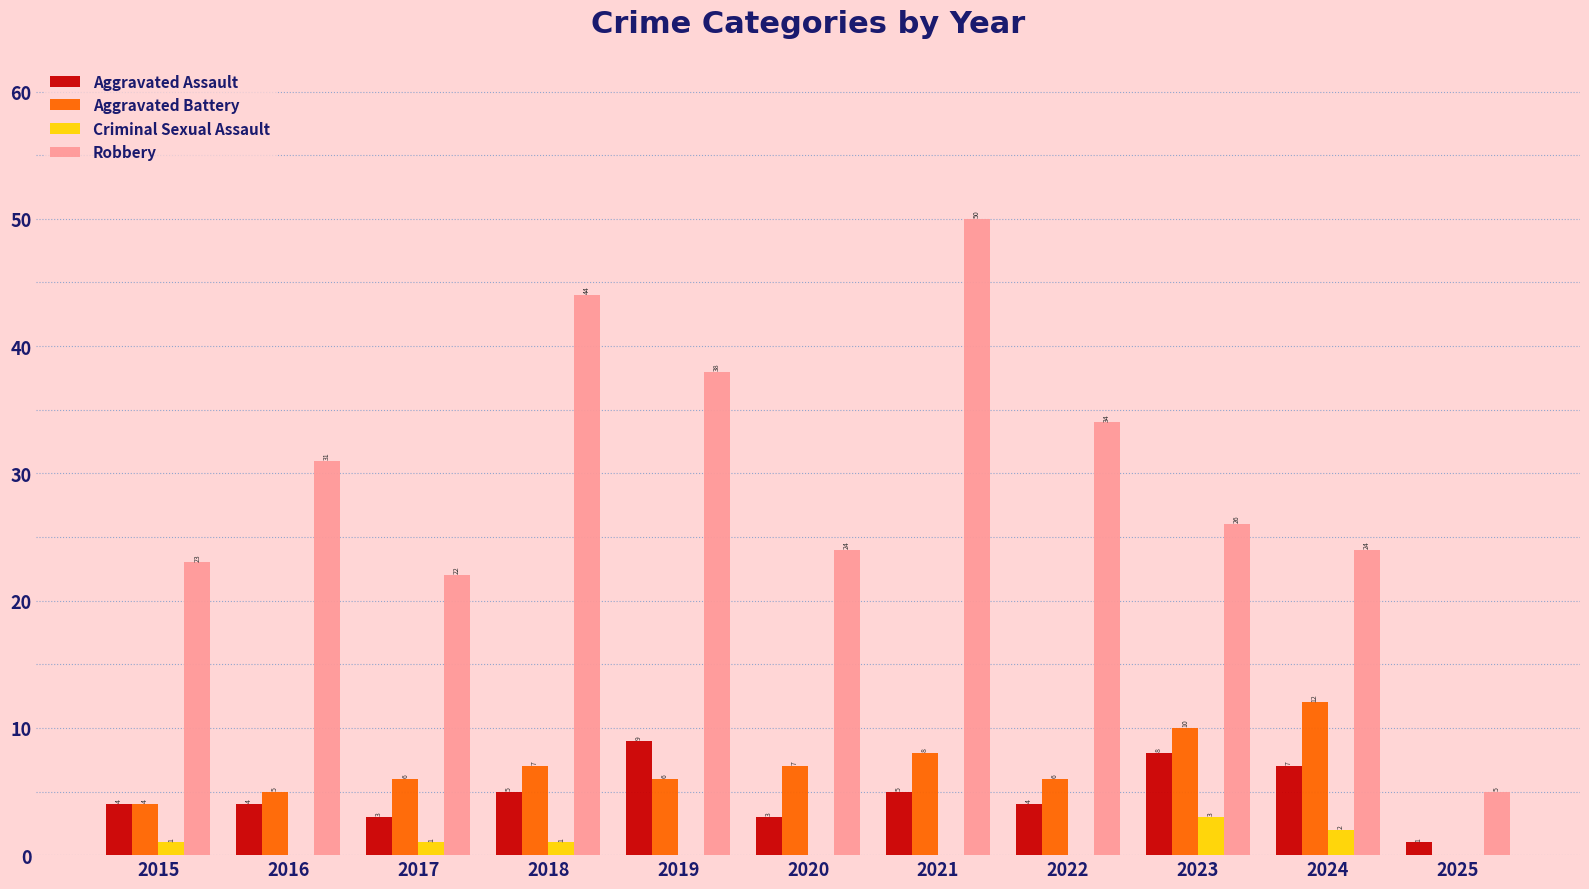

How many categories are shown in the chart?

11